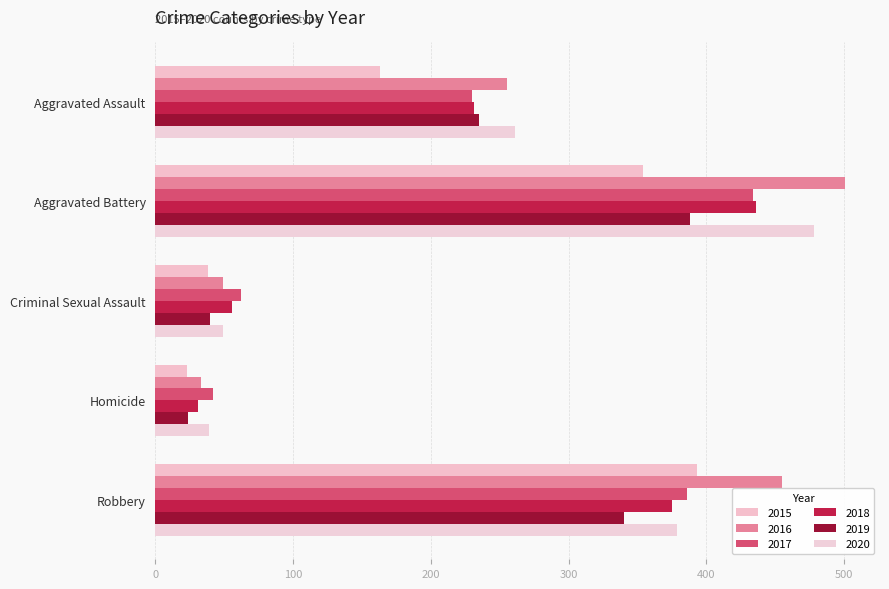

How many values in the 2018 series are below 231?

2